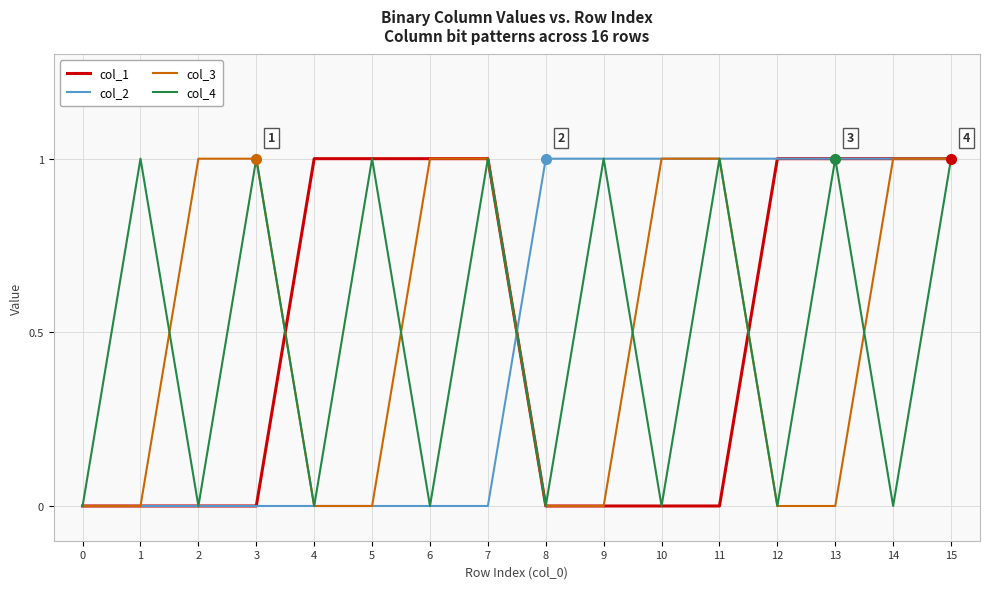

Reading left to right, extract all data points from this chart.

col_1: 0	0	0	0	1	1	1	1	0	0	0	0	1	1	1	1
col_2: 0	0	0	0	0	0	0	0	1	1	1	1	1	1	1	1
col_3: 0	0	1	1	0	0	1	1	0	0	1	1	0	0	1	1
col_4: 0	1	0	1	0	1	0	1	0	1	0	1	0	1	0	1